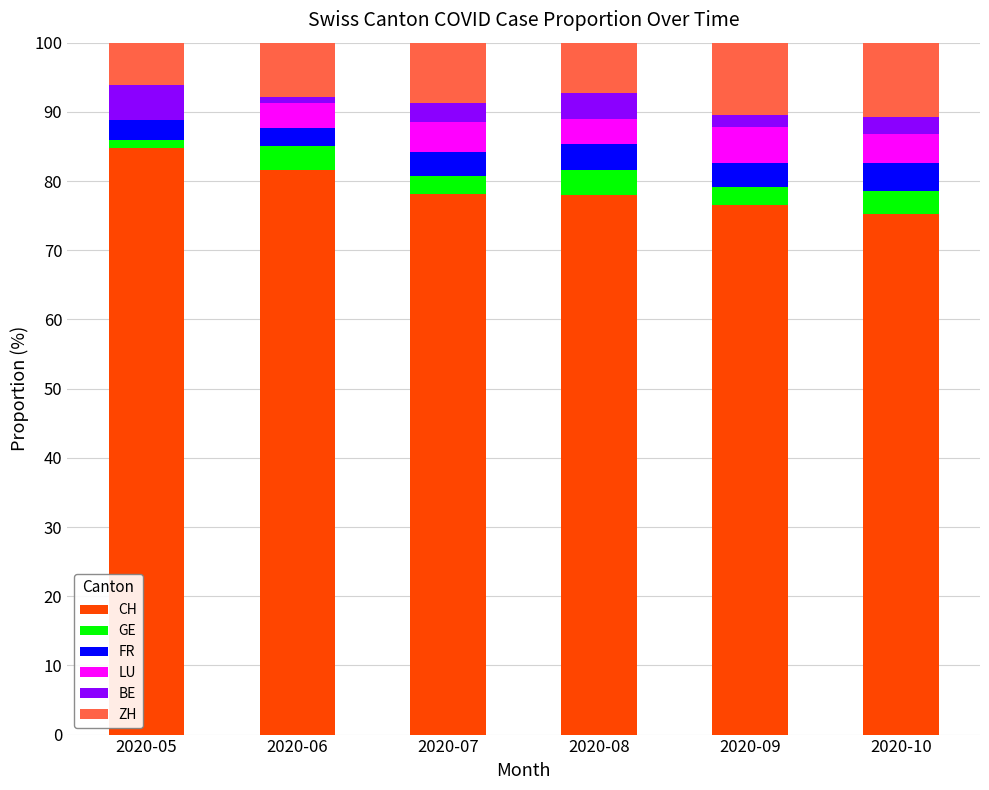

Are the bars horizontal?

No